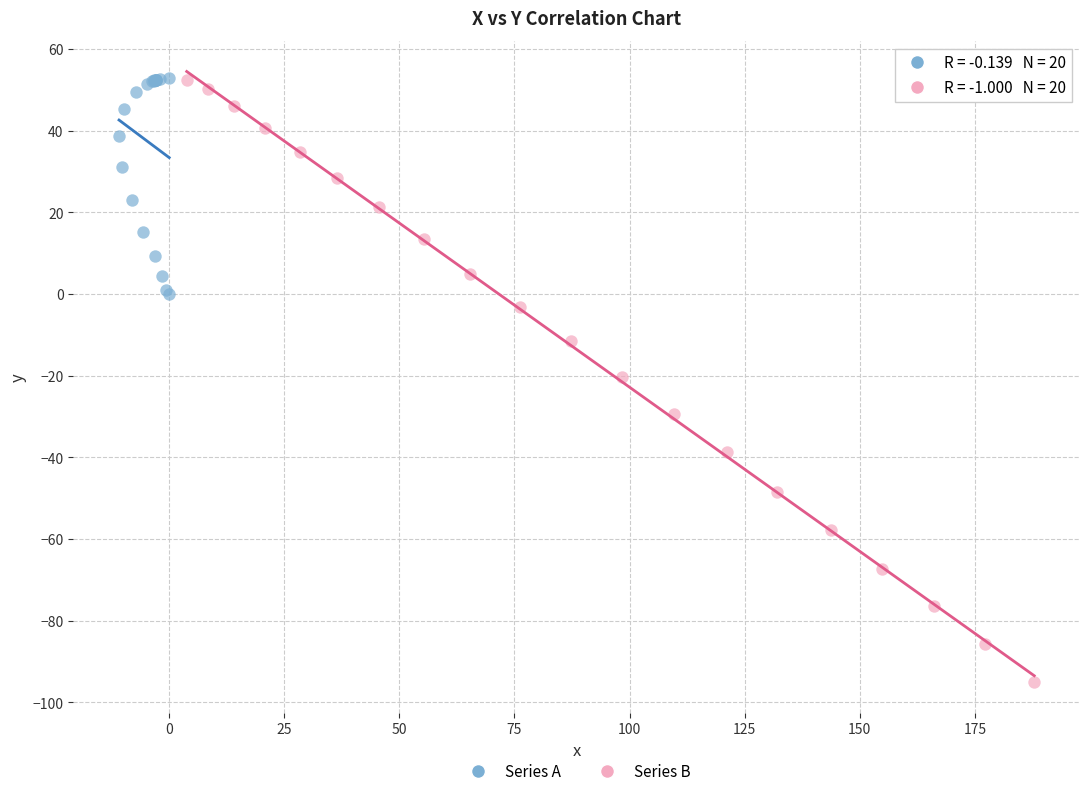

Which series has the largest Y range (max minus min)?

Series B